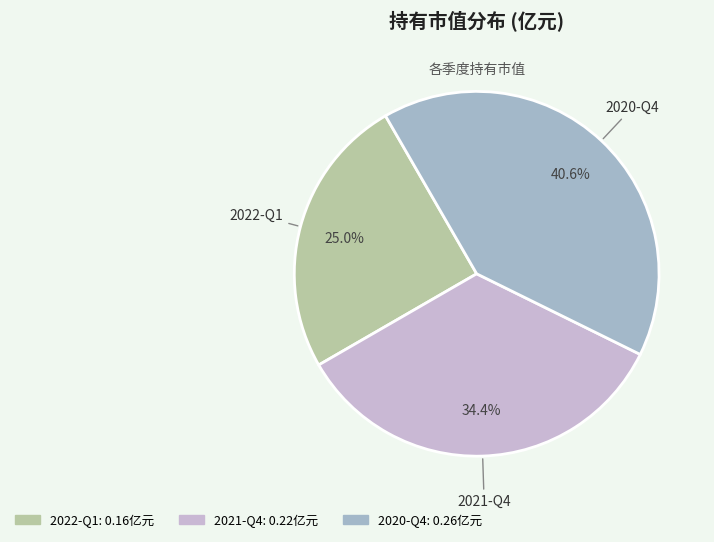

To the nearest percent, what percentage of the pie is 2020-Q4?

41%